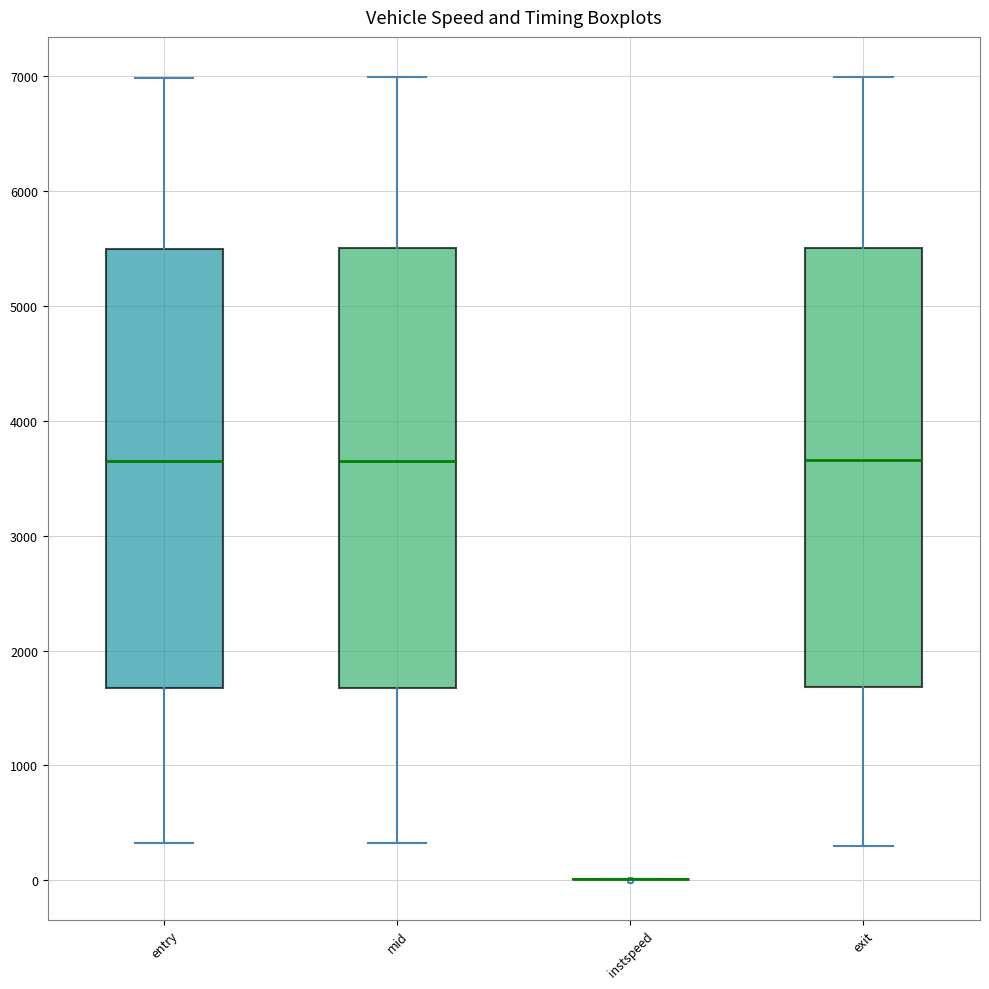

Where is the lower edge of the box for mid on the y-axis? The values are not printed on the chart, so give them approximately, as read against the axis.

1700